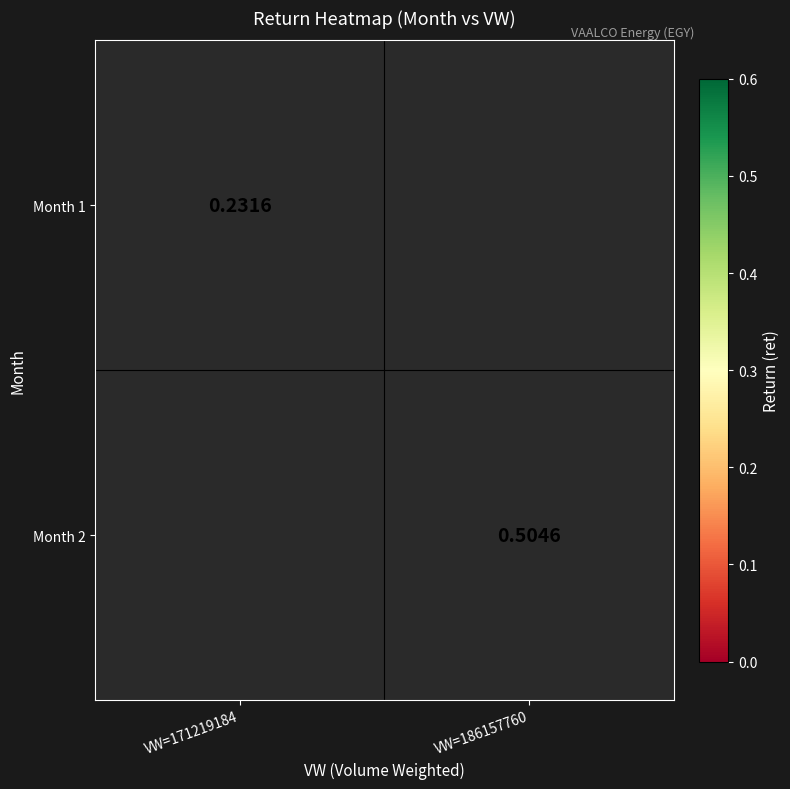

Is it true that Month 1 equals 0.2 at VW=171219184?

True